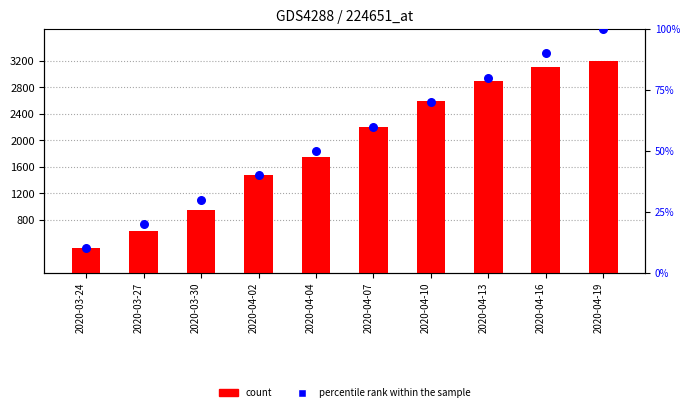

Which series contains the highest Y value?

count